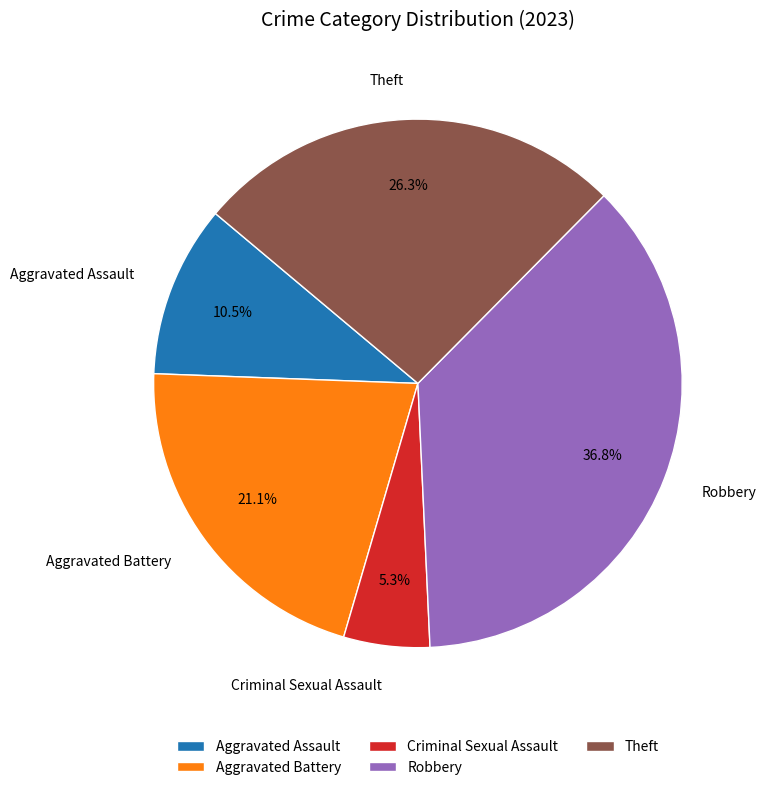

Between Robbery and Criminal Sexual Assault, which is larger?

Robbery